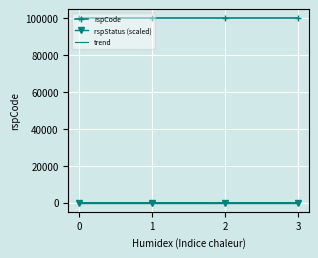

At how many categories does at least one series exceed 13344?

4